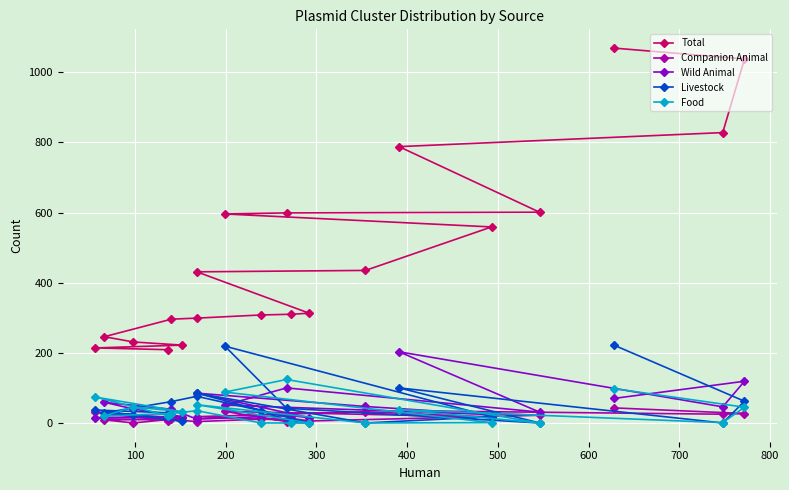

Reading left to right, extract all data points from this chart.

Total: 1069	1038	828	788	601	599	596	559	435	431	313	310	308	299	296	246	231	222	214	209
Companion Animal: 43	27	25	35	22	4	33	17	32	18	6	13	11	4	10	9	0	14	30	7
Wild Animal: 70	119	46	203	31	100	51	24	47	85	15	21	18	11	39	59	40	18	15	15
Livestock: 222	62	0	100	0	42	219	18	0	85	0	2	35	76	61	29	24	5	37	29
Food: 98	45	1	38	0	124	88	1	0	52	0	0	0	35	27	20	46	32	74	21